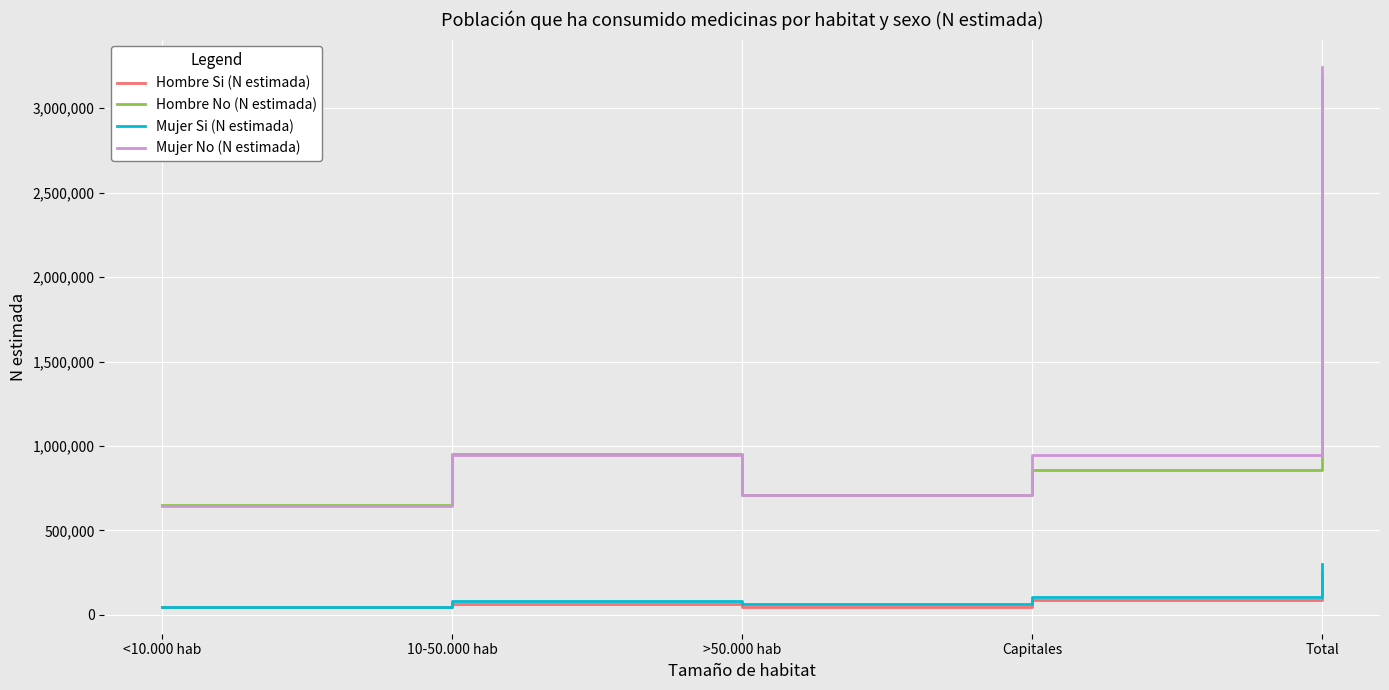

Which series has the largest range (max minus min)?

Mujer No (N estimada)